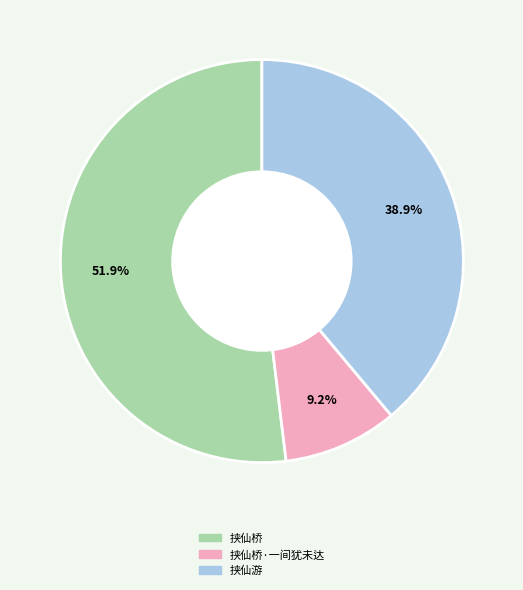

Do 挟仙桥 and 挟仙桥·一间犹未达 together represent more than half of the pie?

Yes